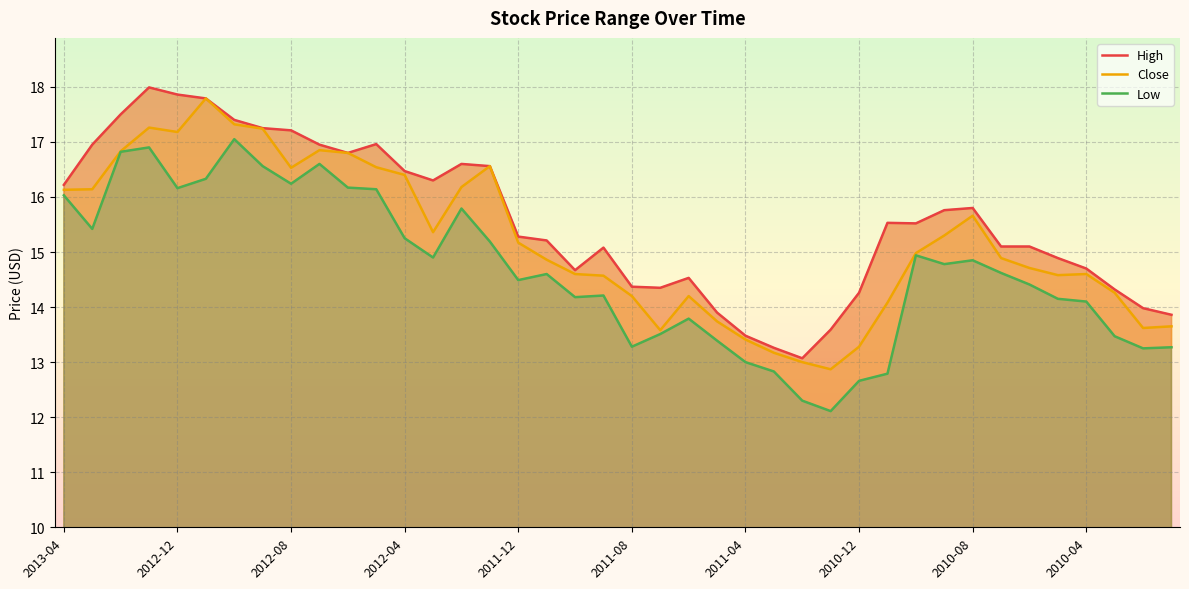

True or false: High has a value of 13.6 at 27.

True